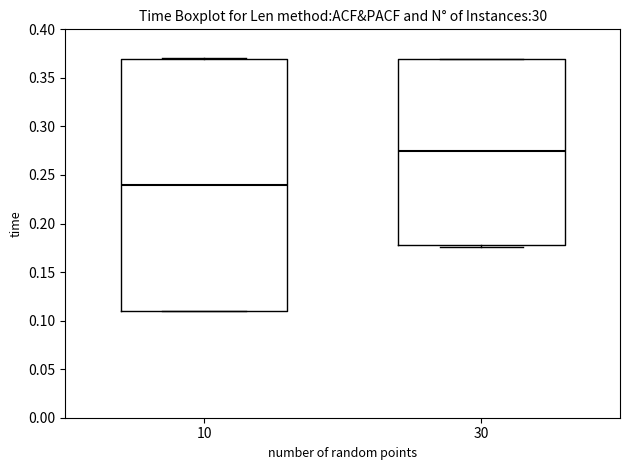

Comparing the boxes themselves (not the whiskers), which one is the tallest?

10